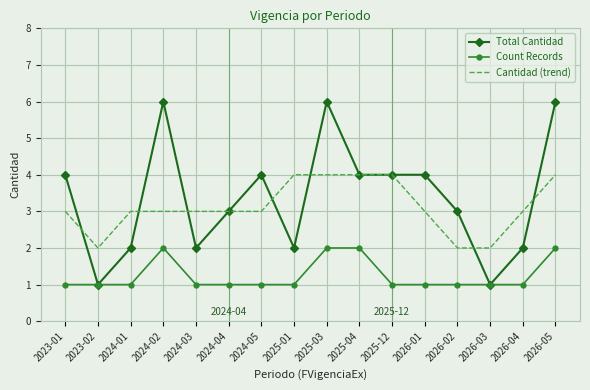

What is the minimum value for Total Cantidad?

1